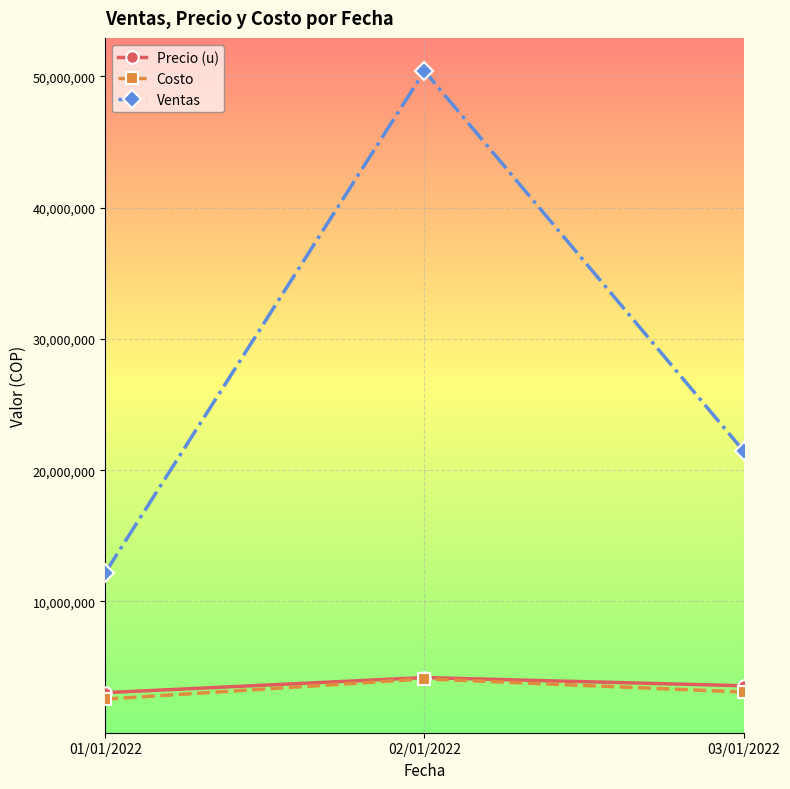

Which series has the widest spread of values?

Ventas